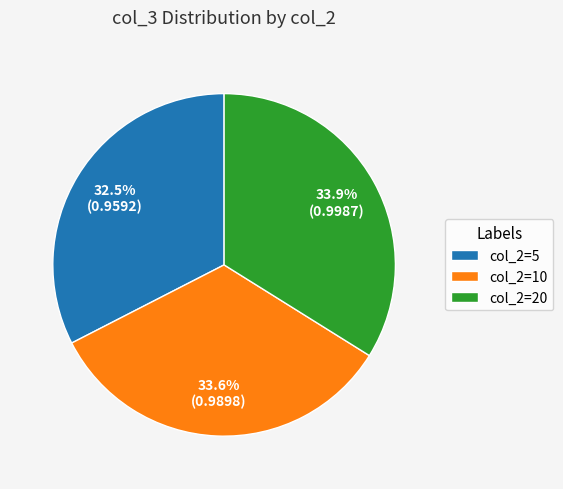

Which slice is the smallest?

col_2=5